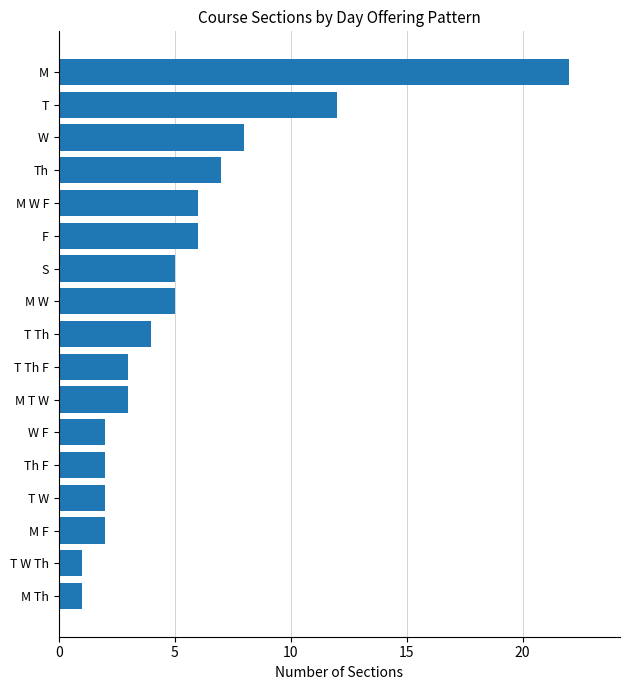

How many data points are less than 4?

8